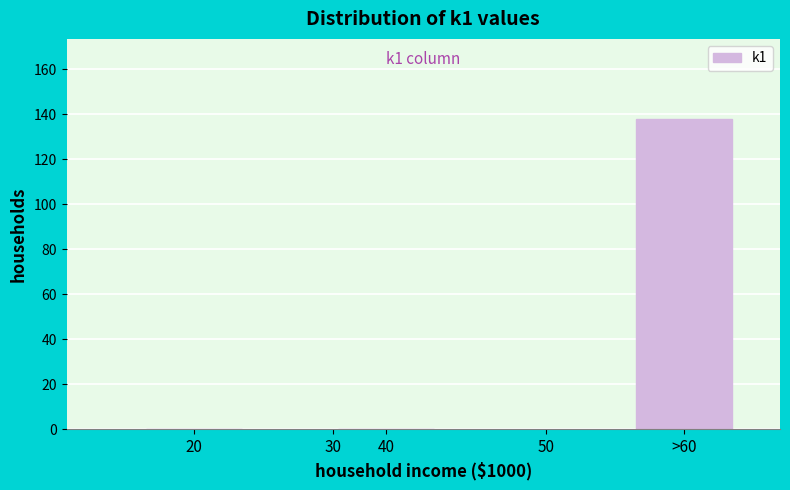

Reading left to right, list all the values displayed in this chart.

20=0	40=0	>60=138